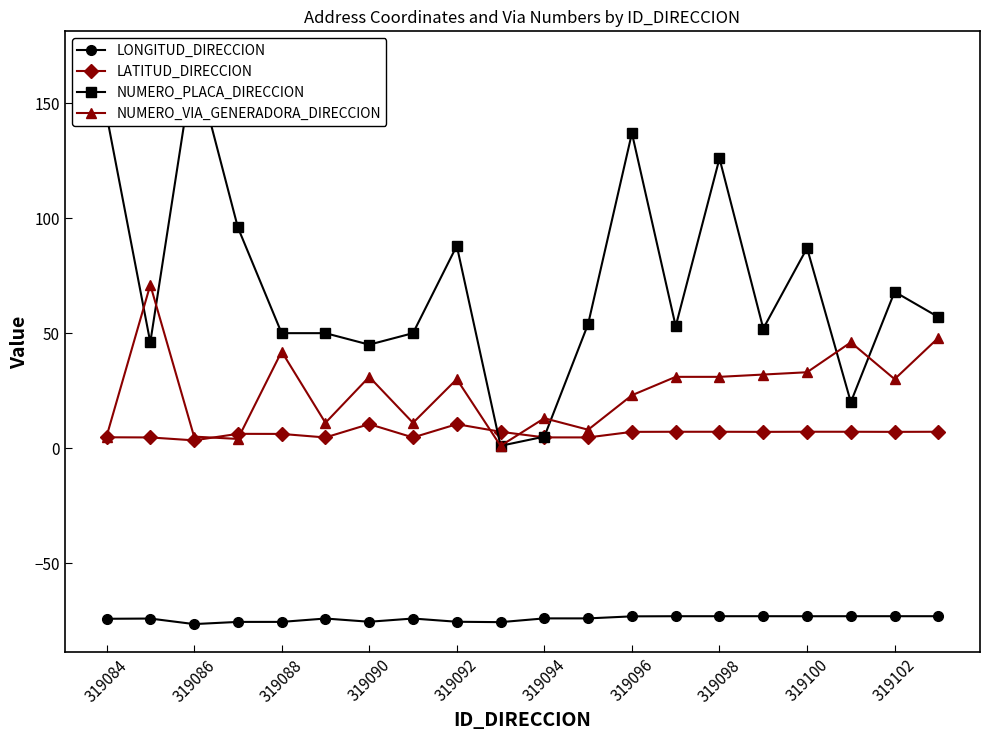

What is the highest value of the LATITUD_DIRECCION series?

10.4